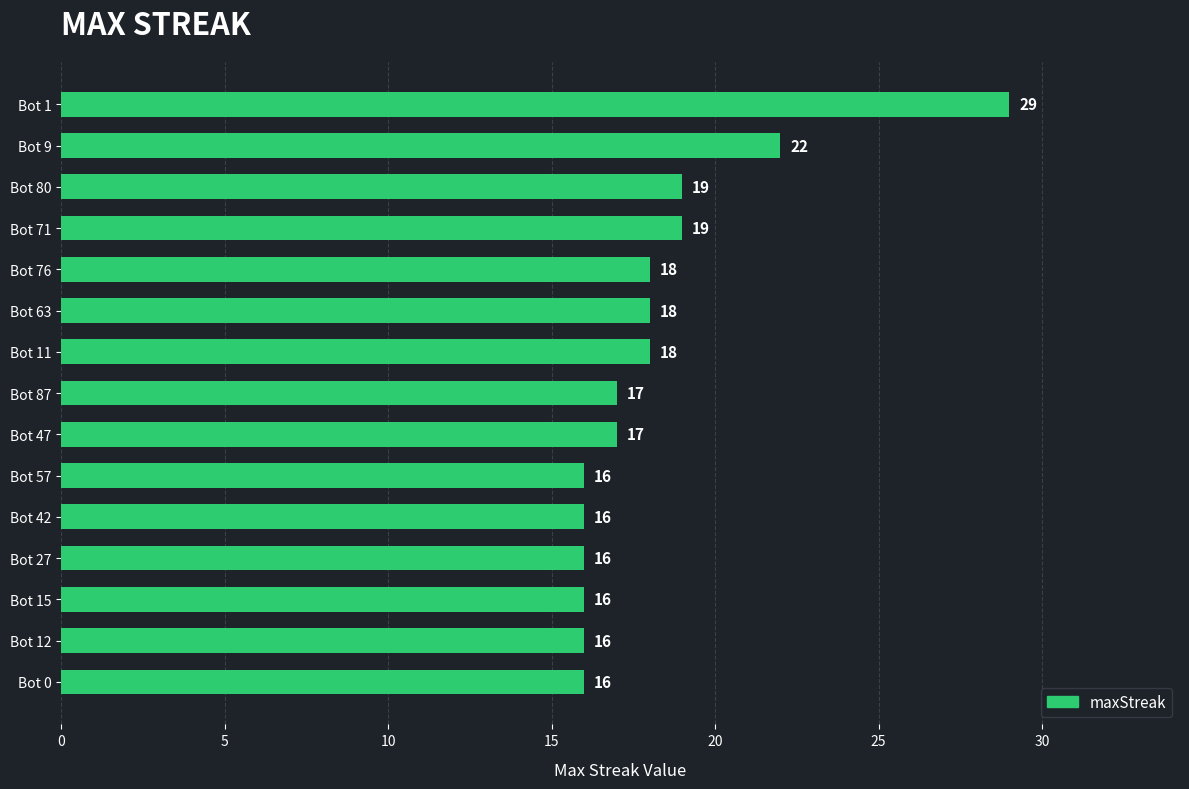

True or false: the data shows 7 at Bot 57.

False